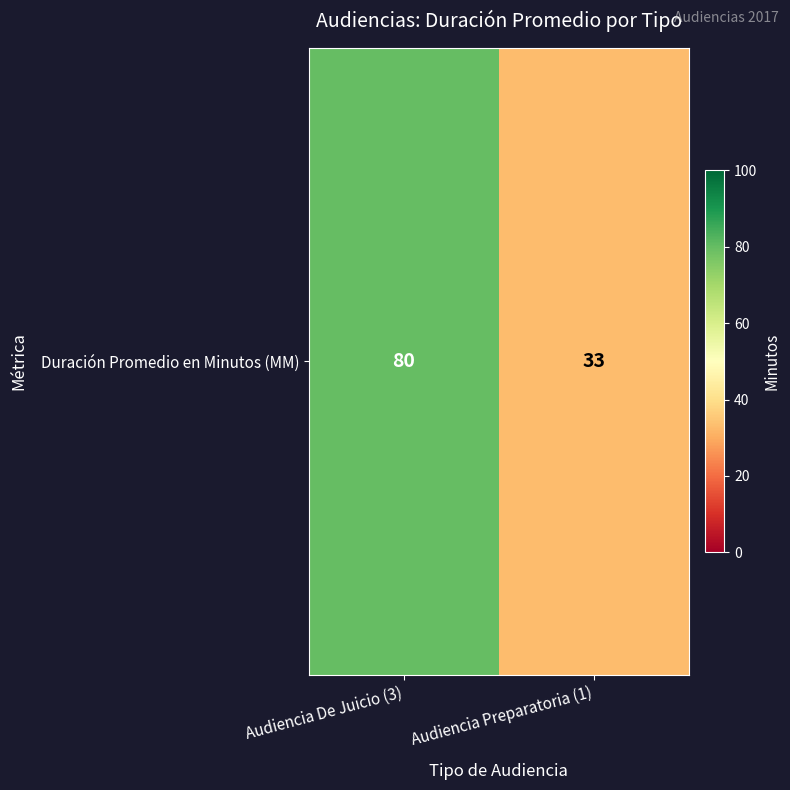

What is the greatest value displayed?

80